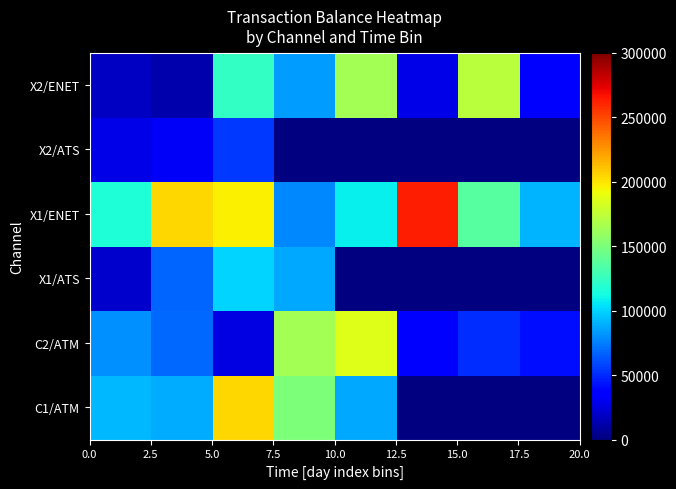

How many series are shown in this chart?

6